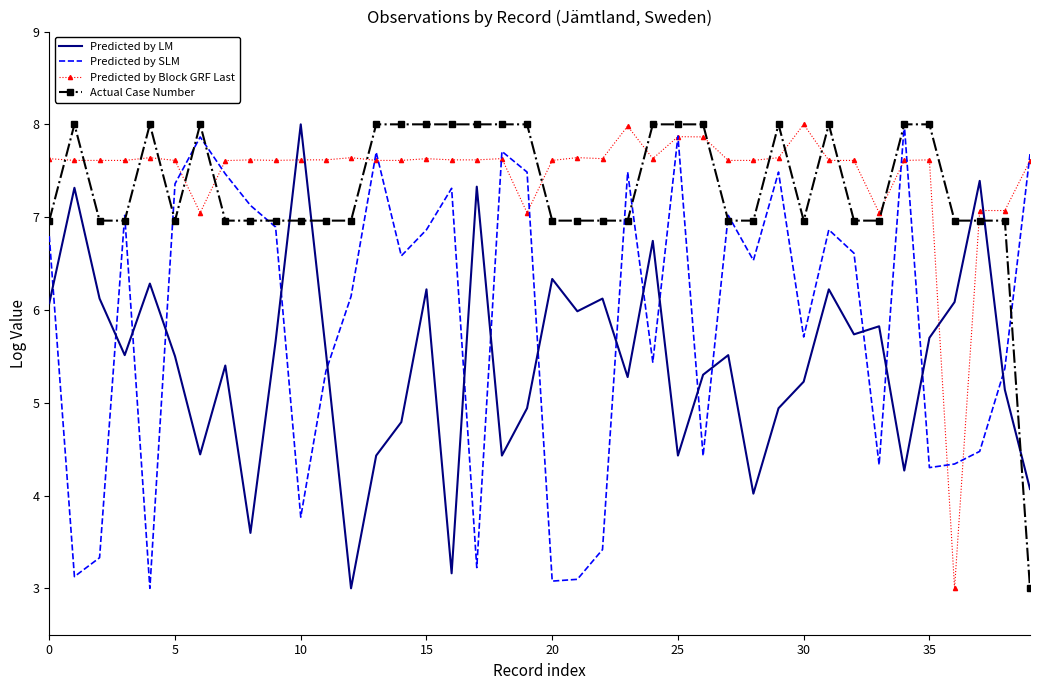

What is the difference between the second highest and minimum values in the Predicted by Block GRF Last series?

5.0